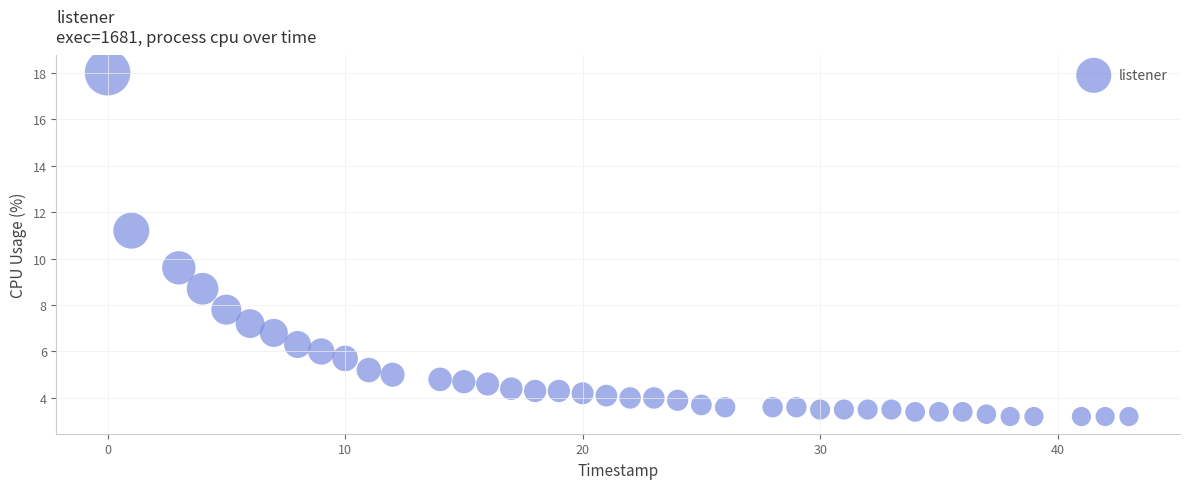

What is the range of Y values (max minus min)?

14.8